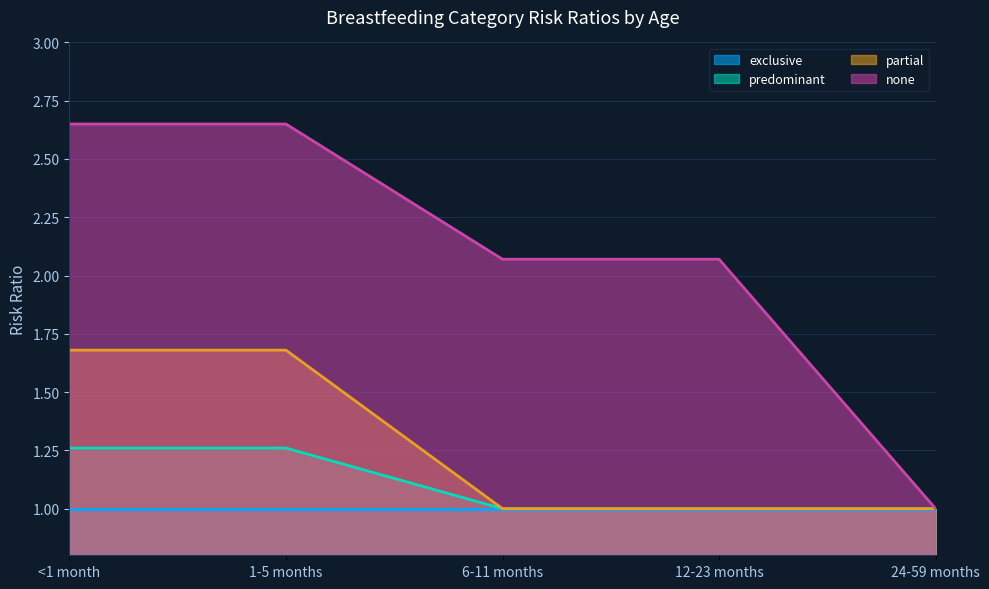

At which label is none closest to 1?

24-59 months